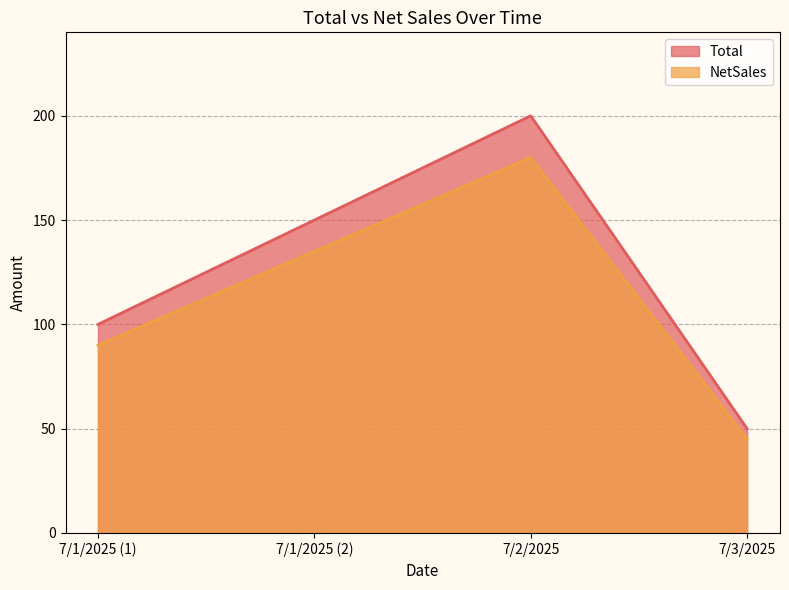

Is it true that NetSales equals 90 at 7/1/2025 (1)?

True